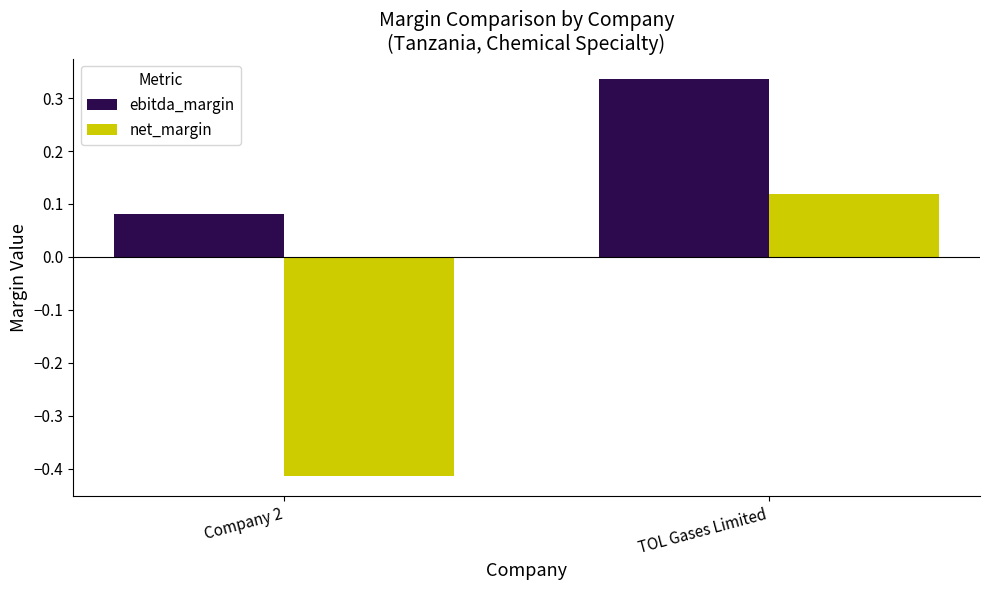

Is the value of ebitda_margin at Company 2 greater than the value of net_margin at TOL Gases Limited?

No